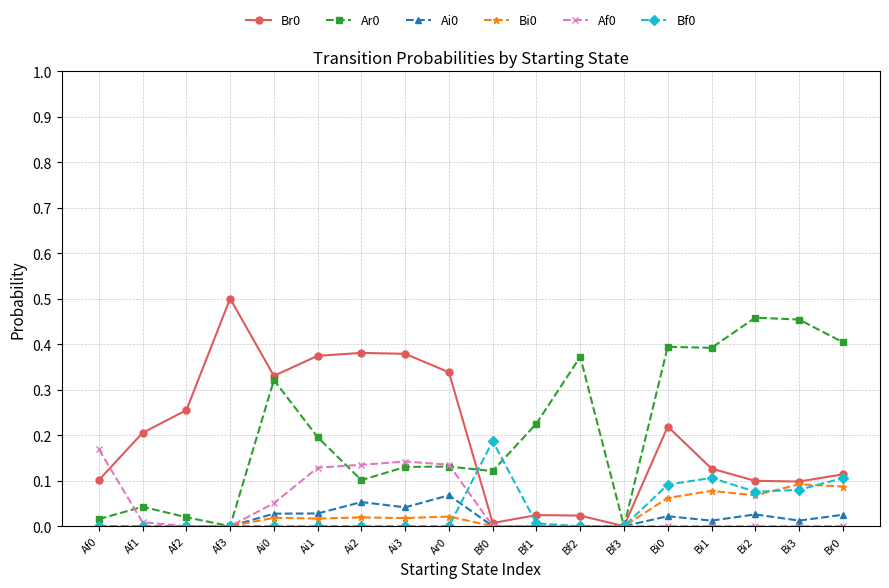

Which label corresponds to the largest value in the chart?

Af3